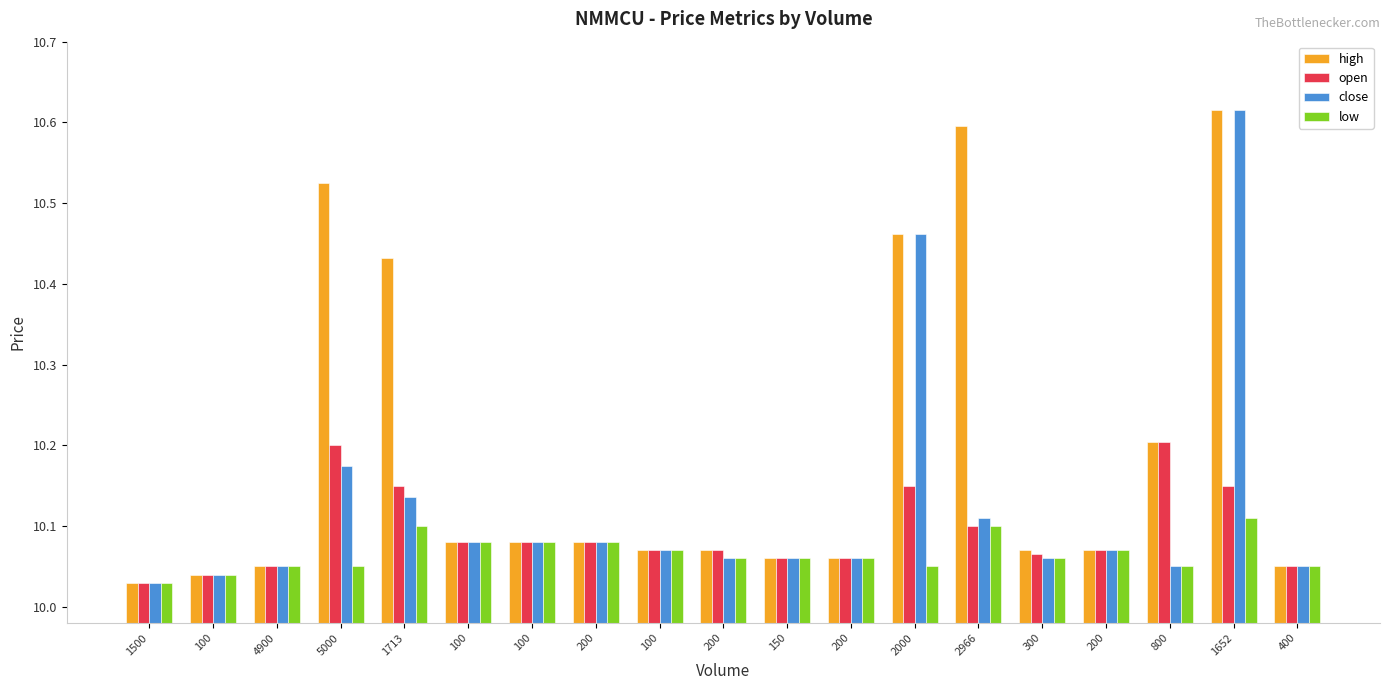

What is the label of the 10th bar from the left?

200